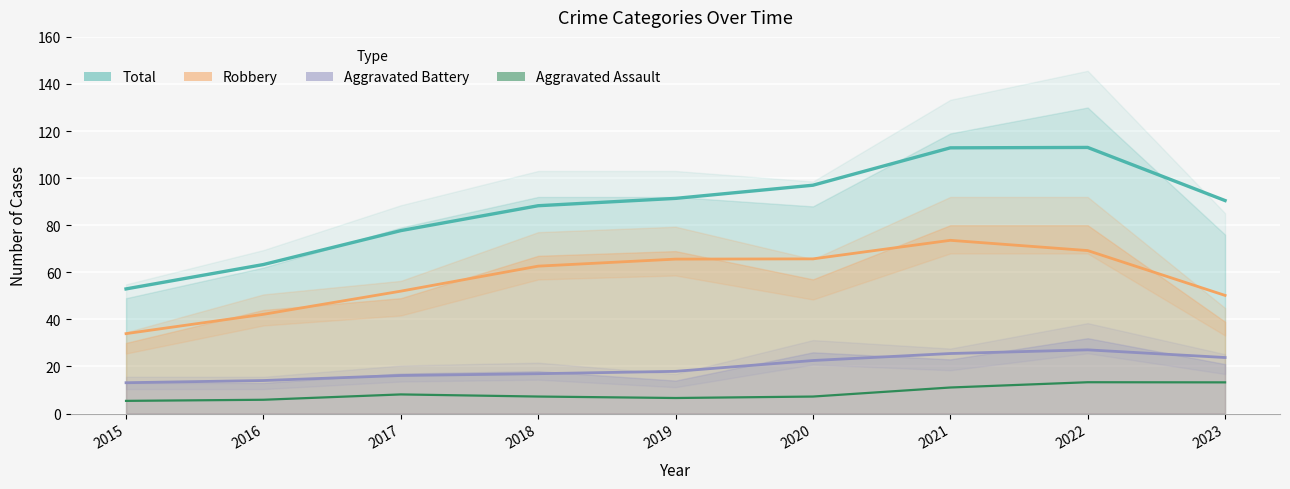

True or false: Total and Aggravated Assault intersect in this chart.

False